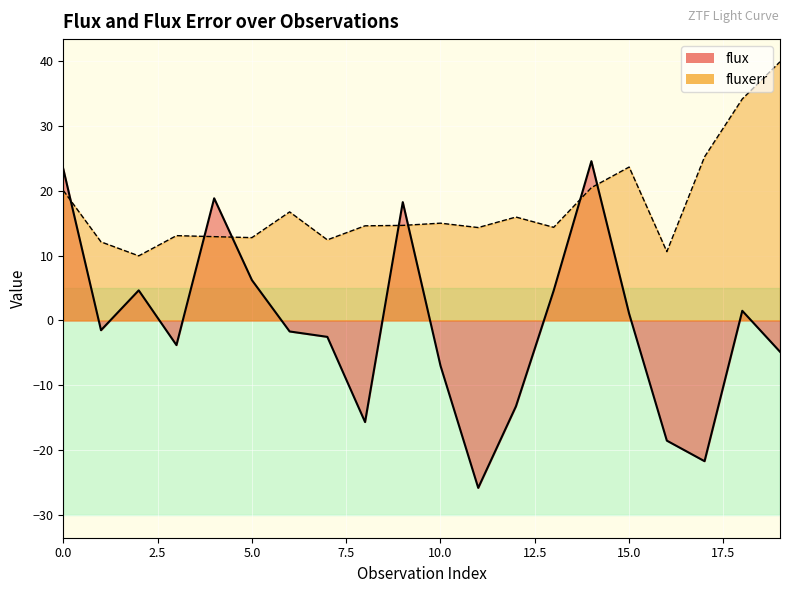

How many values in flux are below zero?

11